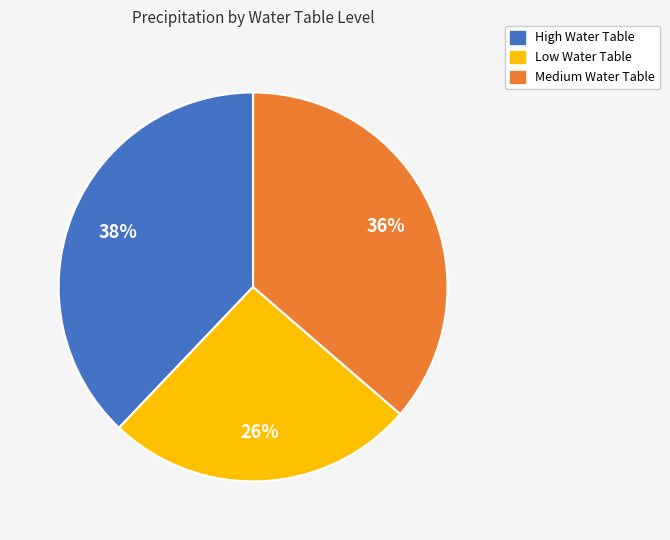

Do Medium and High together represent more than half of the pie?

Yes